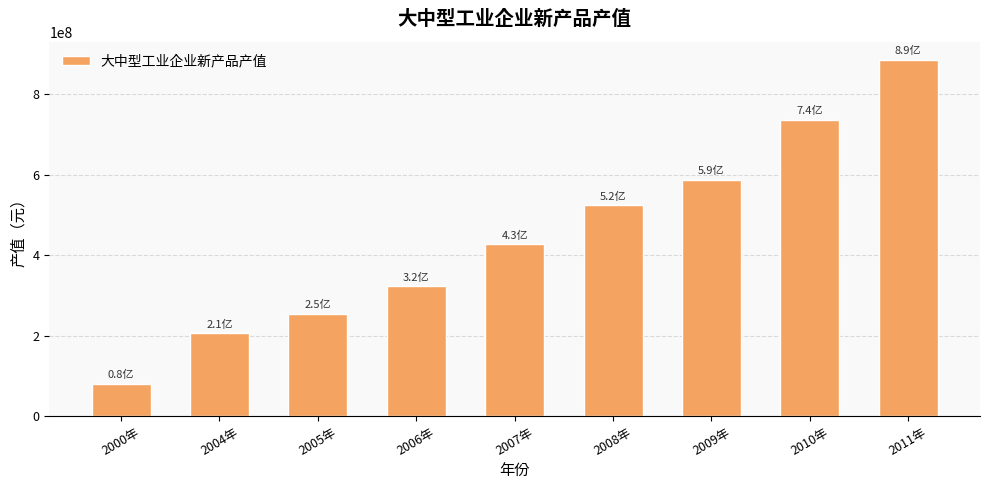

What is the ratio of the value at 2010年 to the value at 2004年?

3.6